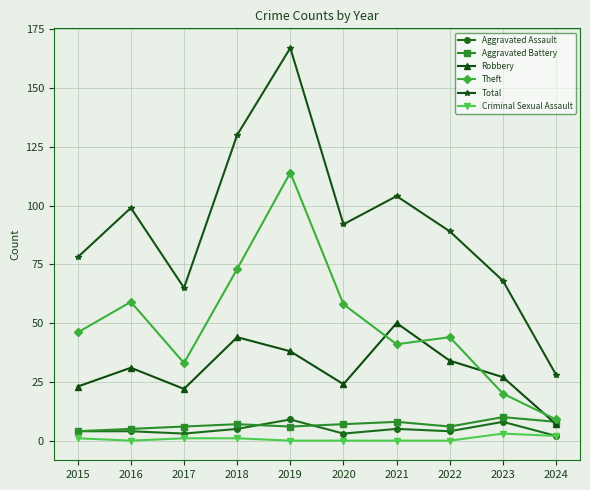

How many interior local valleys does the Total series have?

2